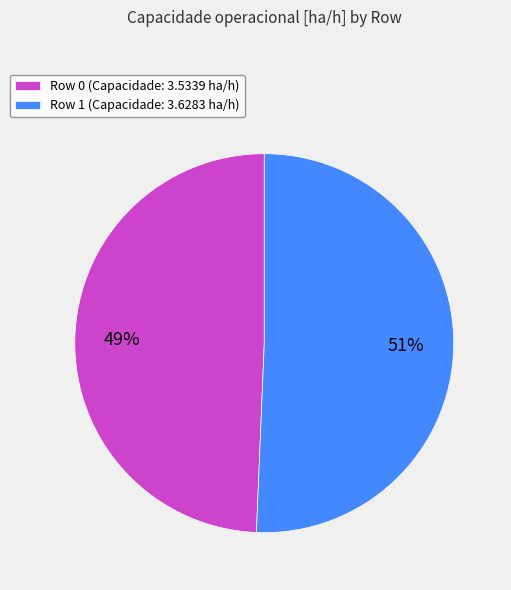

Does Row 0 represent more than half of the total?

No